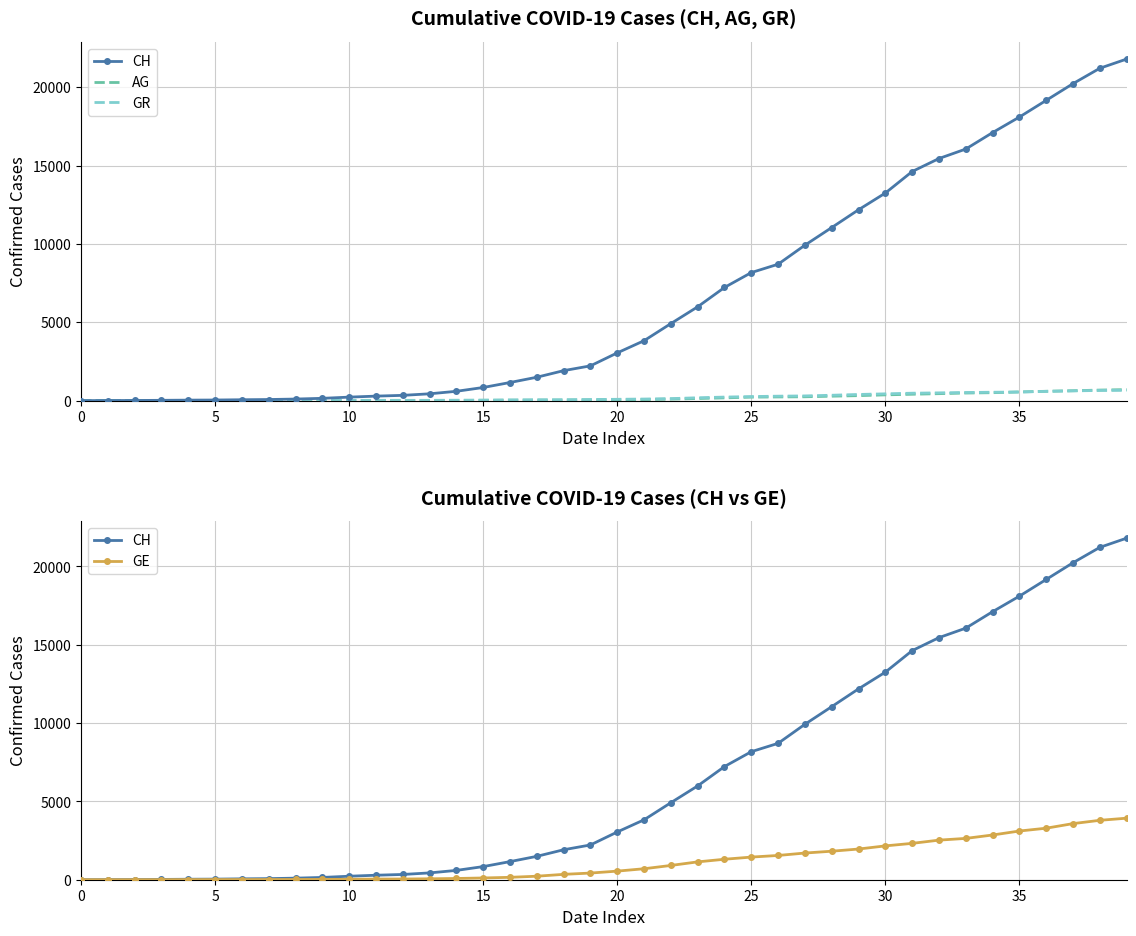

Rank the series at 12 from highest to lowest value.

CH, GE, GR, AG